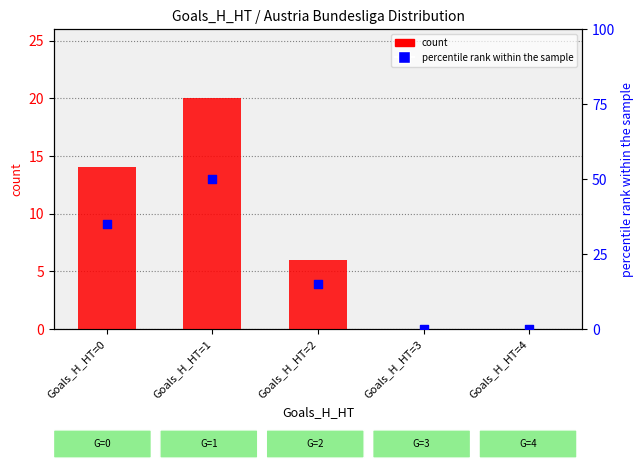

At which category is the sum across all series the highest?

Goals_H_HT=1